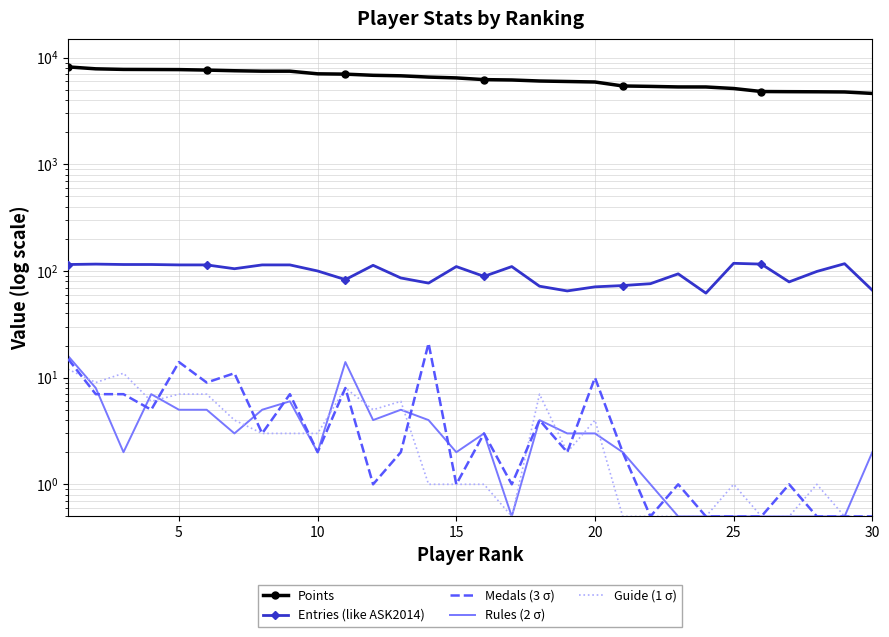

What are all the series names shown in the legend?

Points, Entries (like ASK2014), Medals (3 σ), Rules (2 σ), Guide (1 σ)